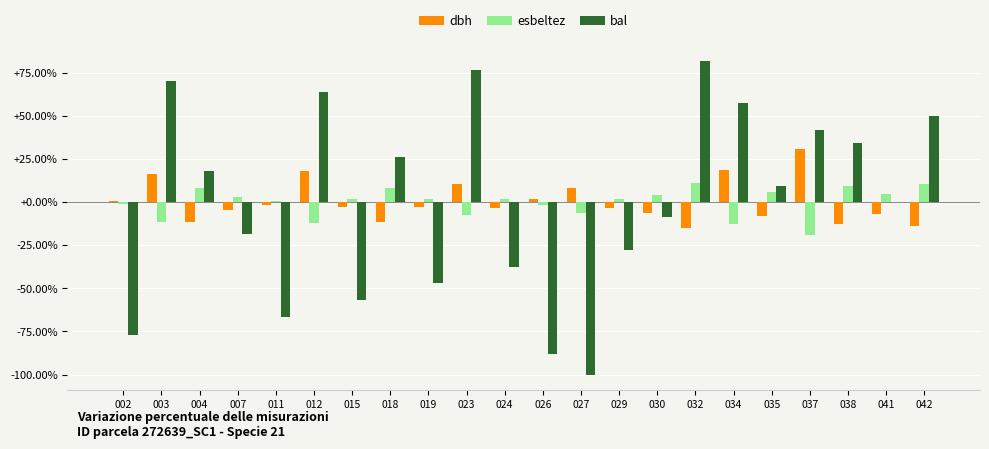

How many data points does each series have?

22